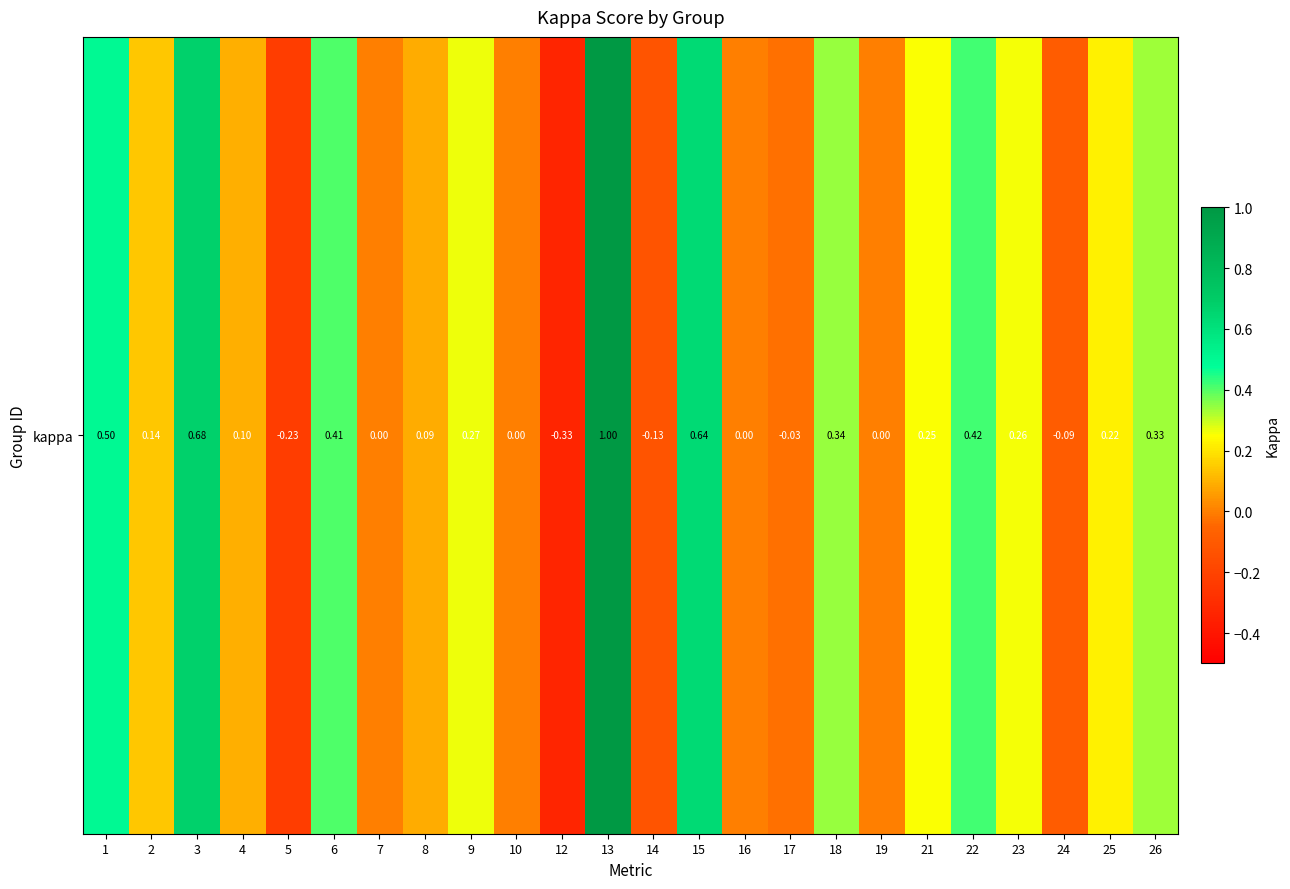

What is the approximate value at 2?

0.1